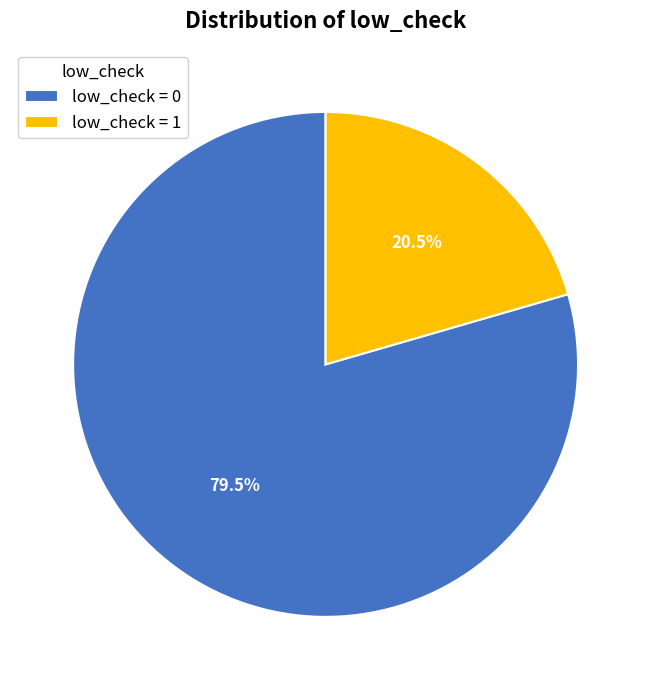

What is the ratio of the value at low_check = 0 to the value at low_check = 1?

3.9